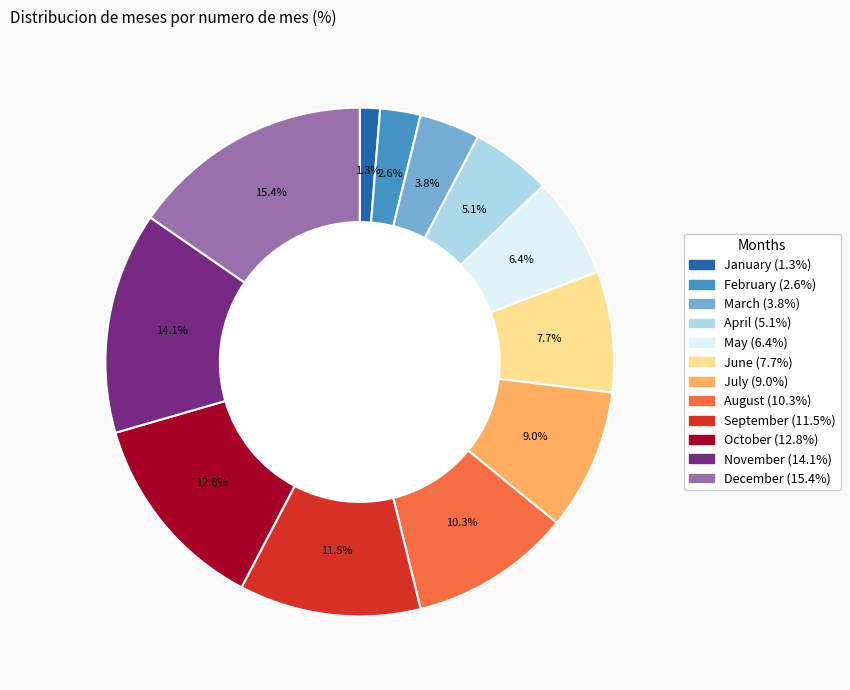

Rank the categories by value from highest to lowest.

December, November, October, September, August, July, June, May, April, March, February, January